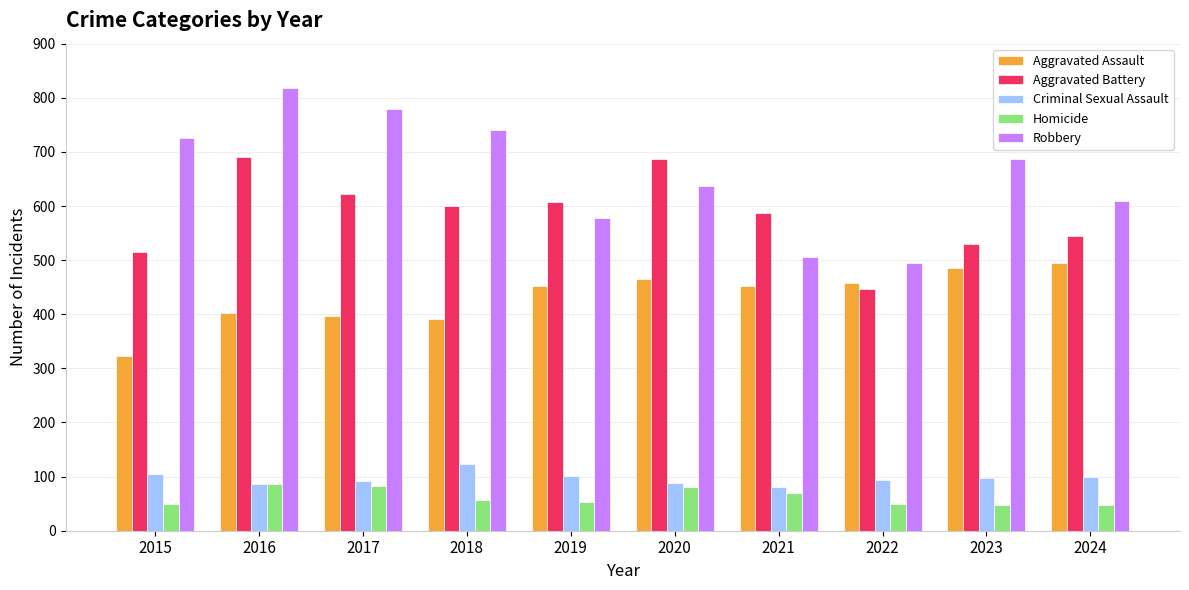

How many series are shown in this chart?

5